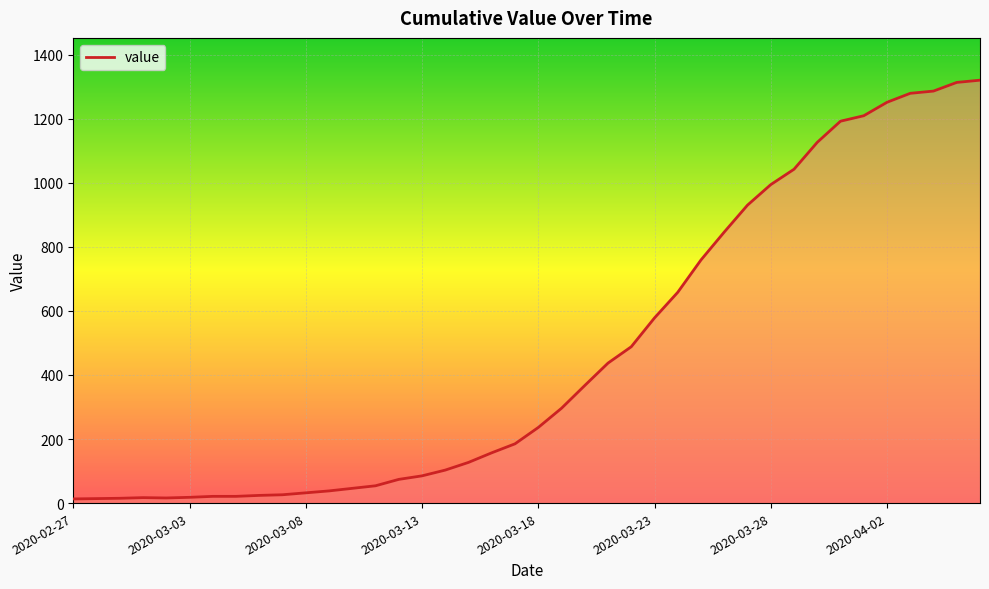

What is the average value?

467